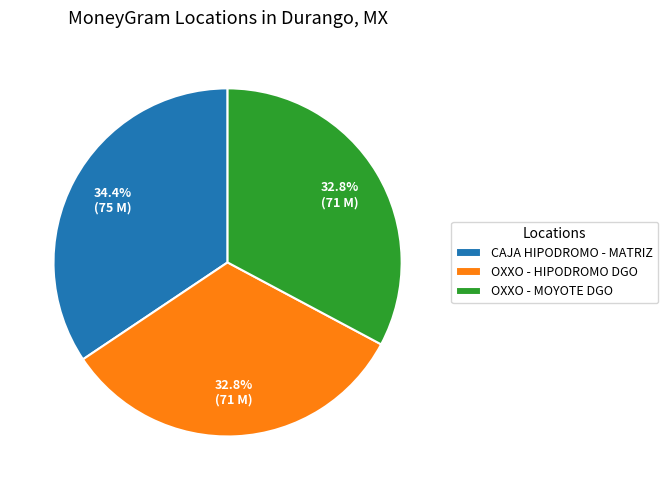

Approximately how many times larger is the value at OXXO - HIPODROMO DGO compared to CAJA HIPODROMO - MATRIZ?

1.0